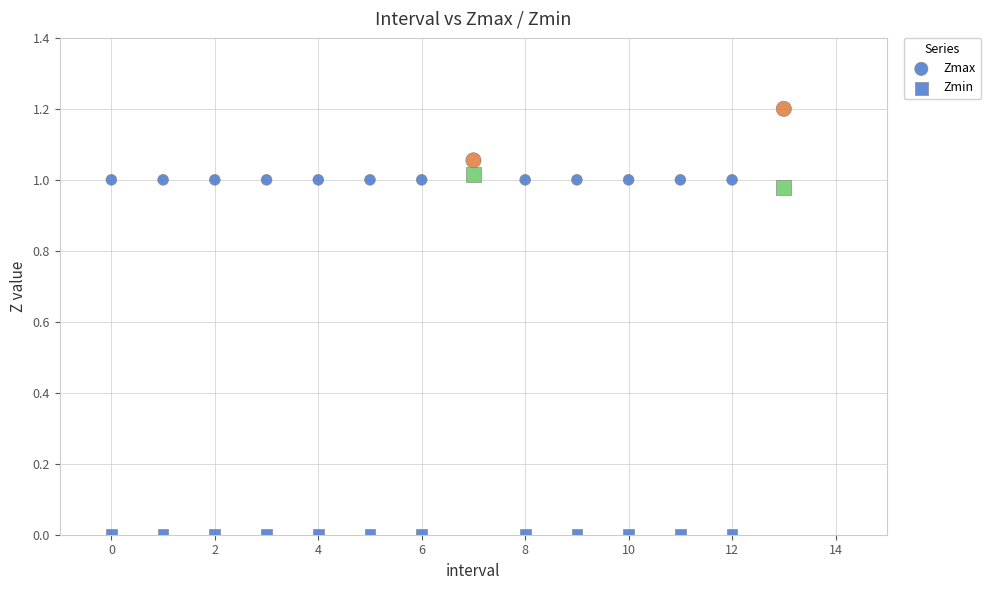

How many points are shown in the scatter plot?

28